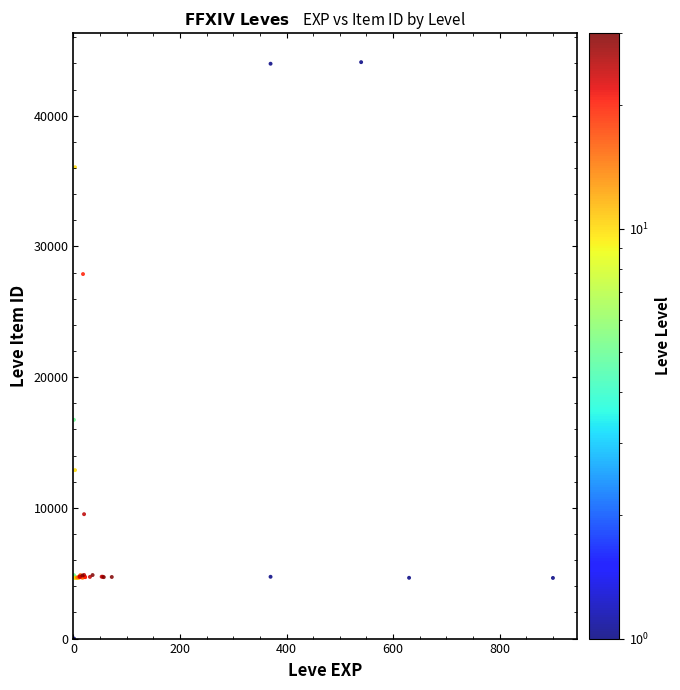

What Y value in the scatter plot is closest to 22050?

16734